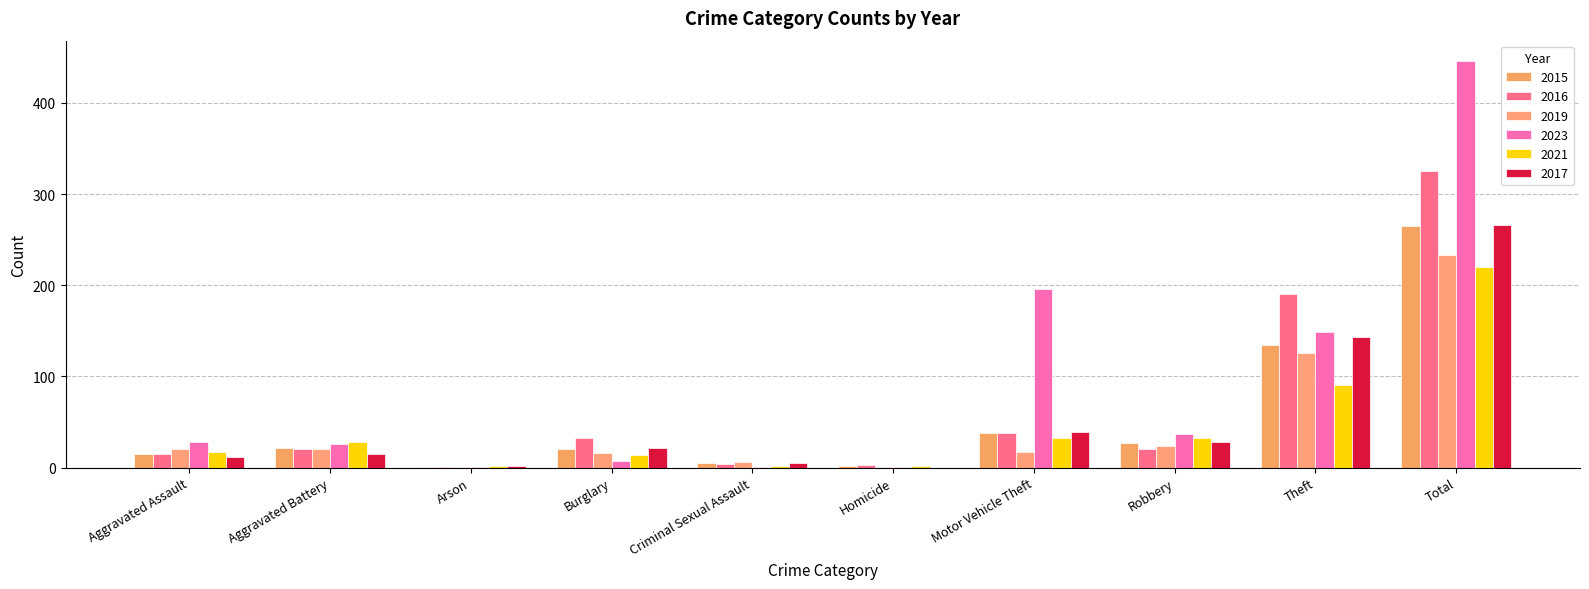

Is it true that 2016 equals 21 at Robbery?

True